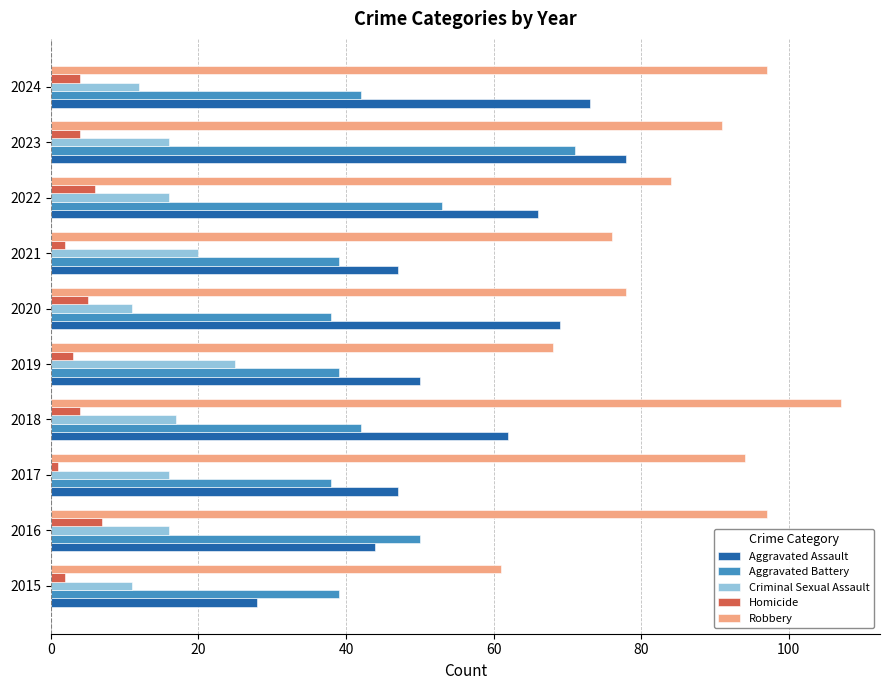

Which label corresponds to the smallest value in the chart?

2017